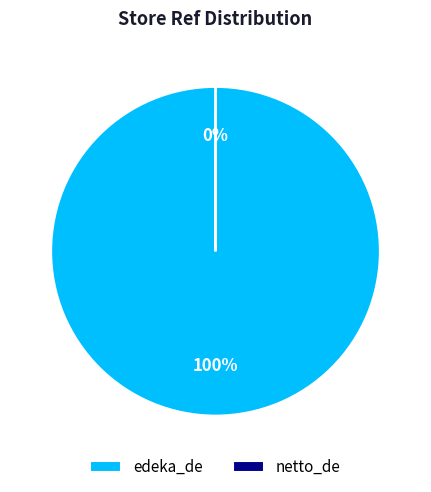

Which category has the biggest portion of the pie?

edeka_de